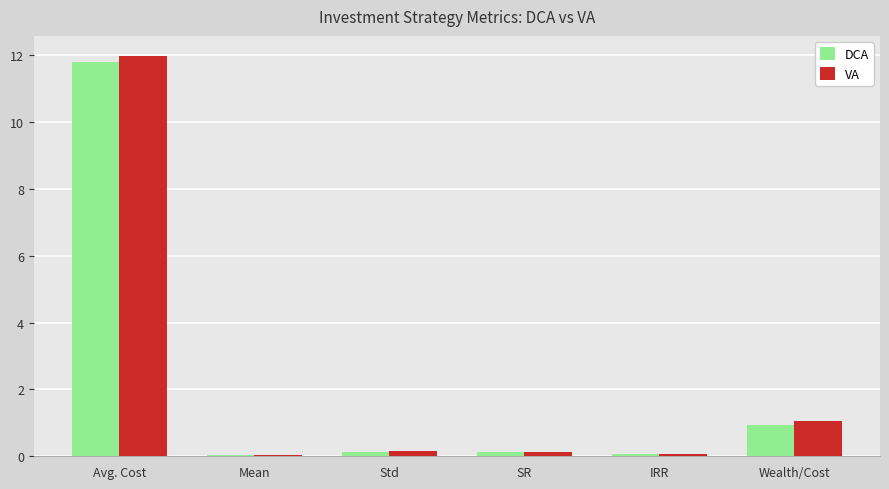

What is the difference between the VA values at Avg. Cost and Std?

11.8